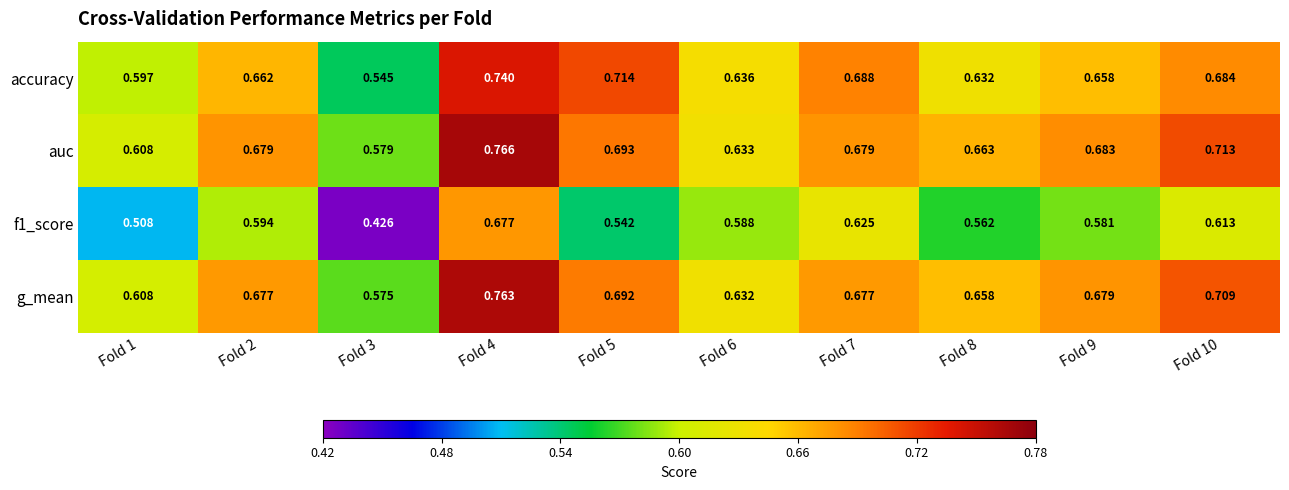

Which series has the largest range (max minus min)?

f1_score